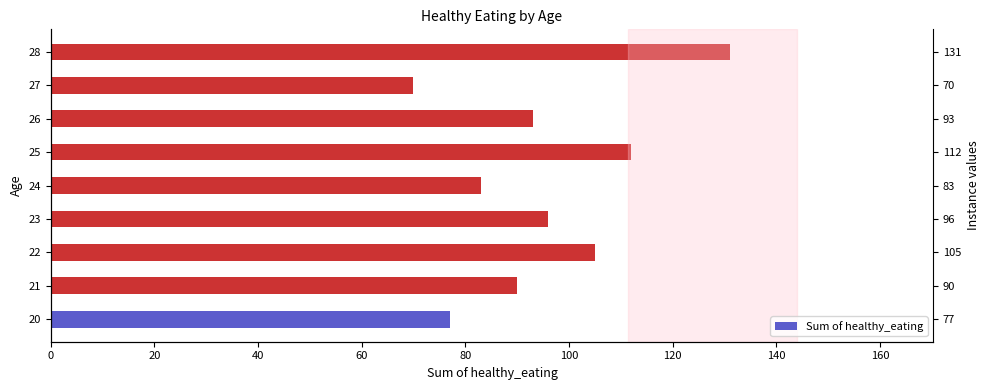

Is it true that the value at 23 is 149?

False